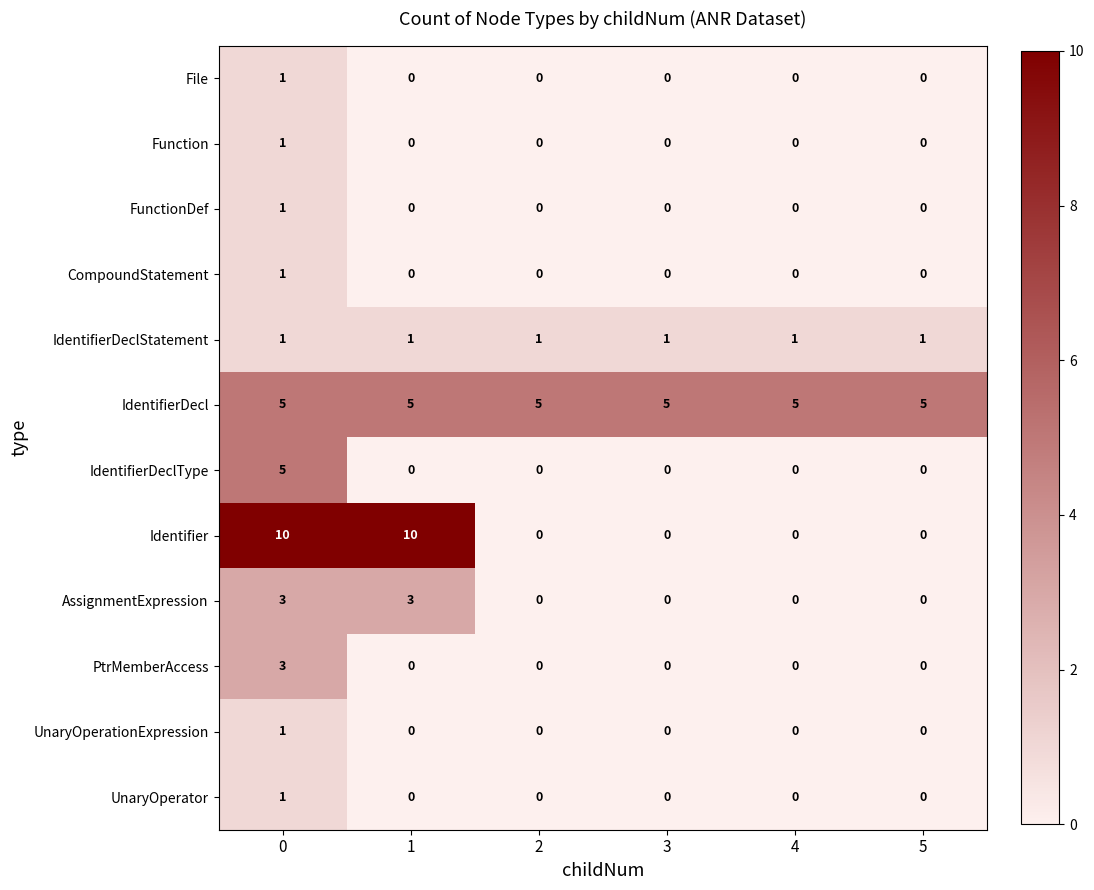

Which series has the largest range (max minus min)?

Identifier